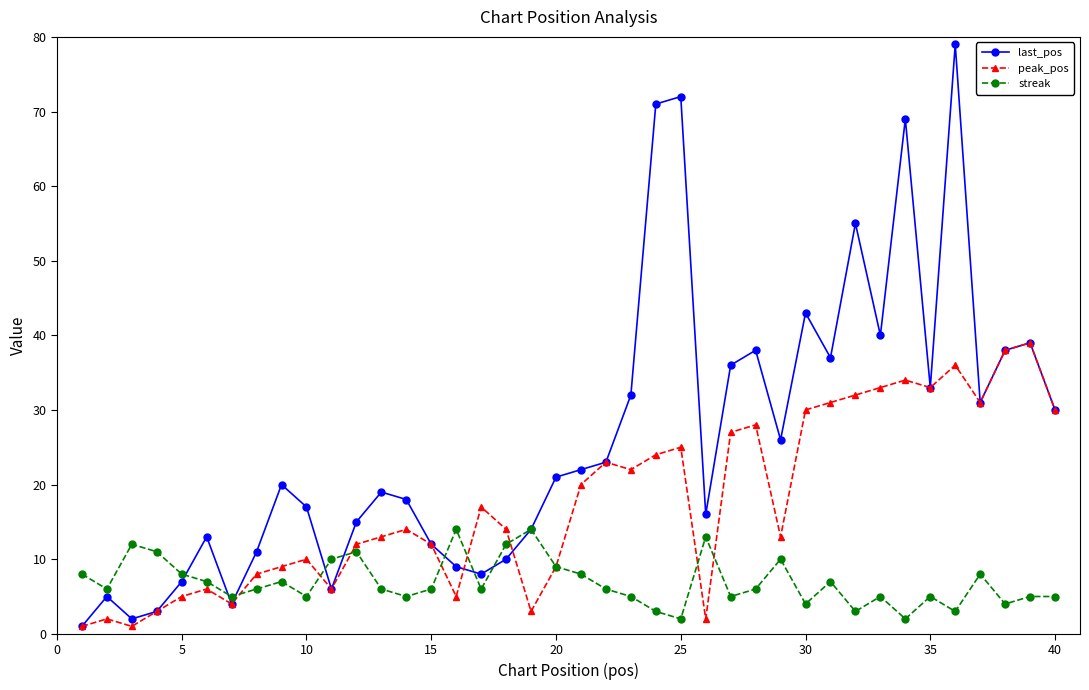

True or false: streak has more than 1 points higher than both neighbors.

True